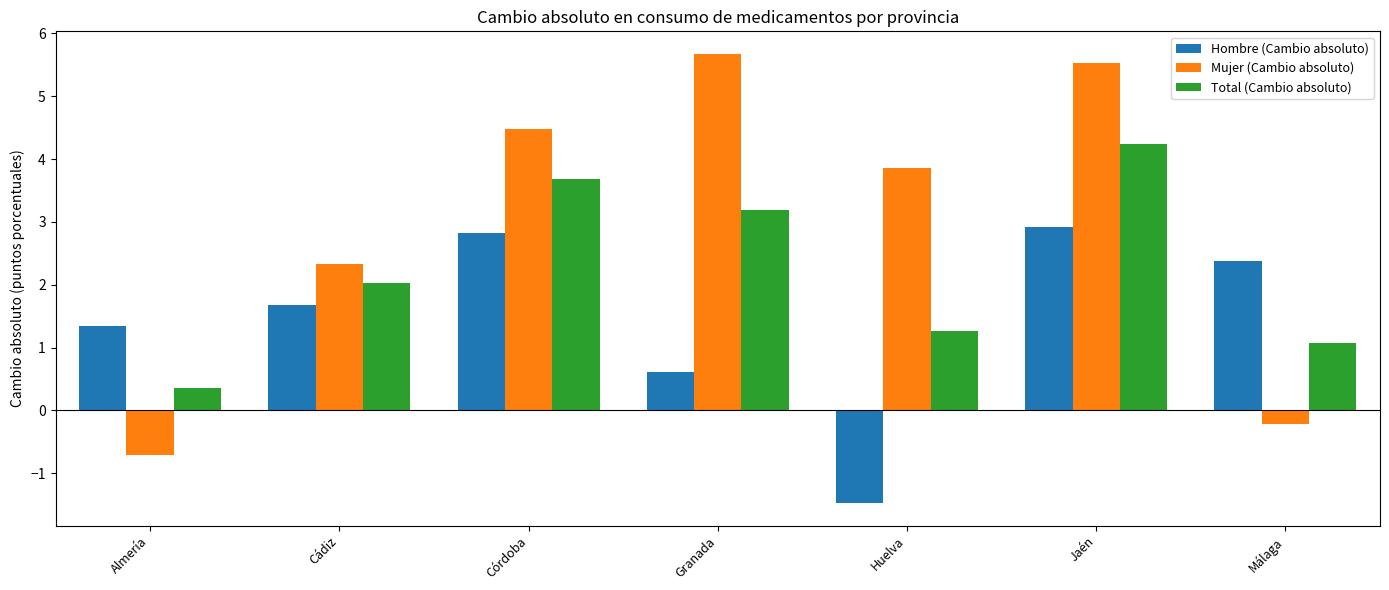

Which series changed the most between Cádiz and Córdoba?

Mujer (Cambio absoluto)